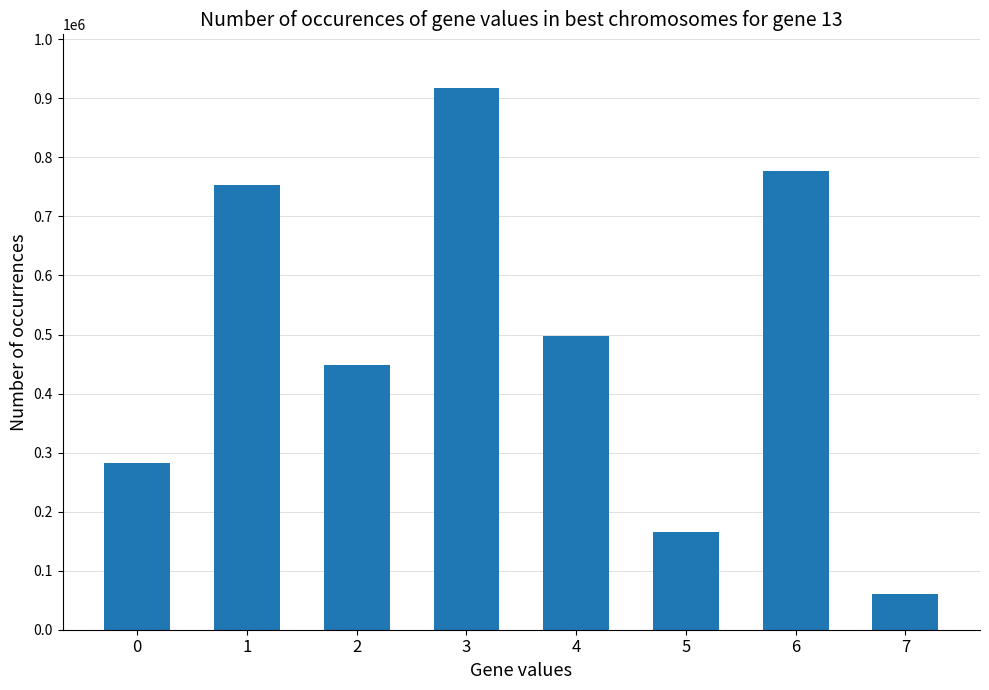

How many bars are there in total?

8